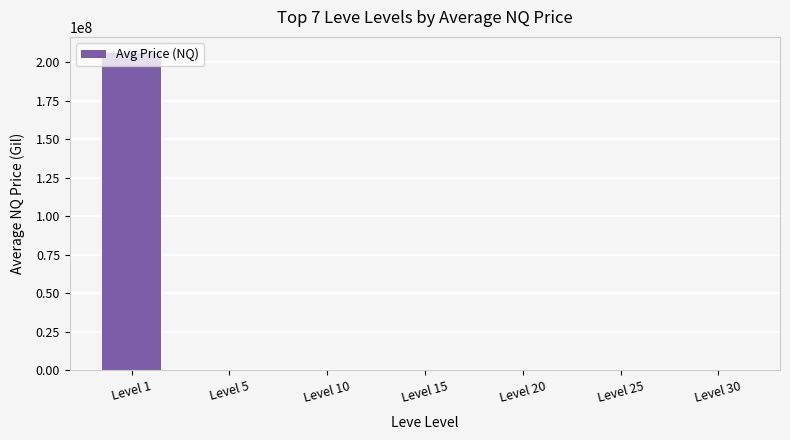

What is the greatest value displayed?

206010060.0